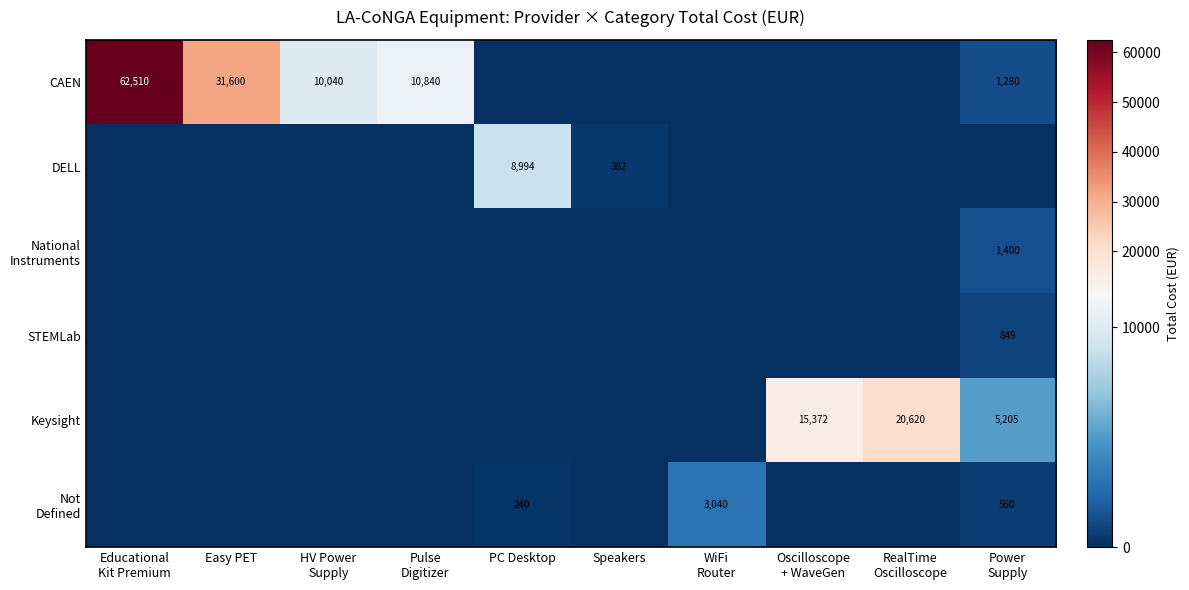

The DELL series shows 0.0 at Pulse Digitizer. True or false?

True